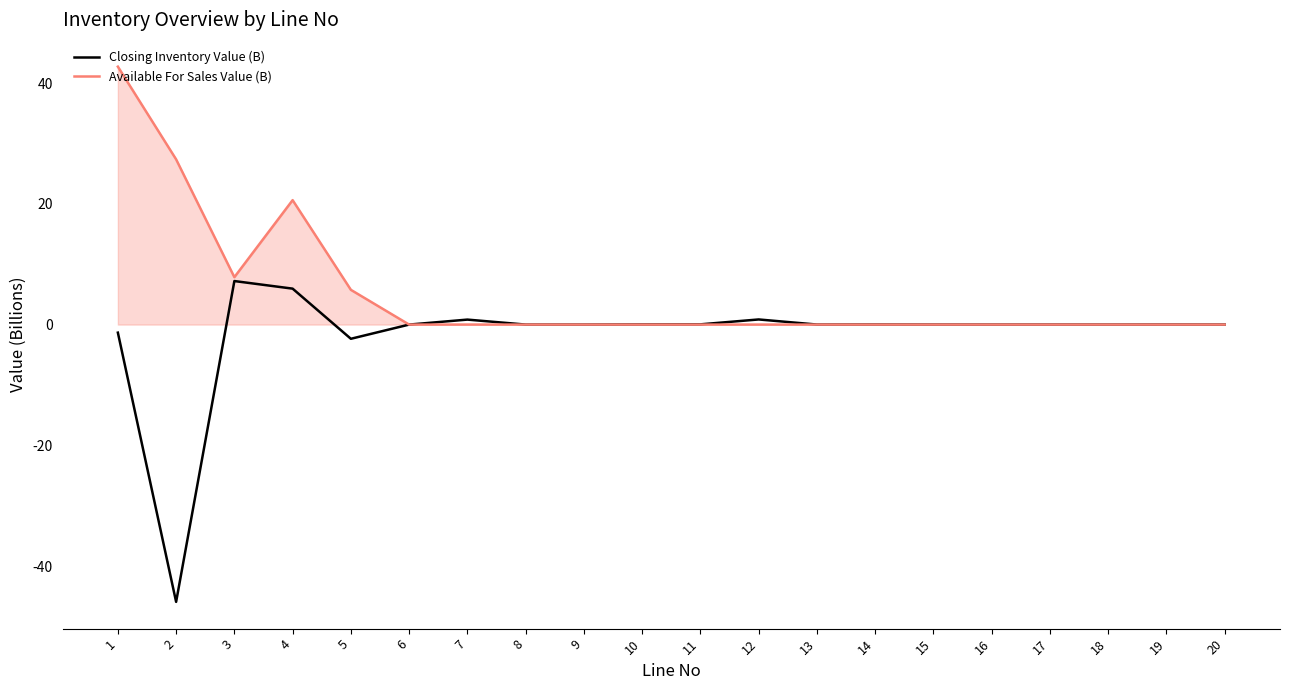

Which series has the largest range (max minus min)?

Closing Inventory Value (B)